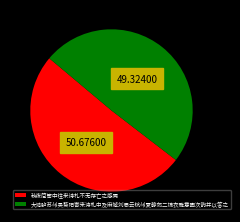

Which has a higher value, 秋夜简笥中往来诗札不无存亡之感焉 or 大鸿胪苏州吴葵阳寄来诗札中及麻城刘思云杭州夏静郊二锦衣雅意因次韵并以答之?

秋夜简笥中往来诗札不无存亡之感焉